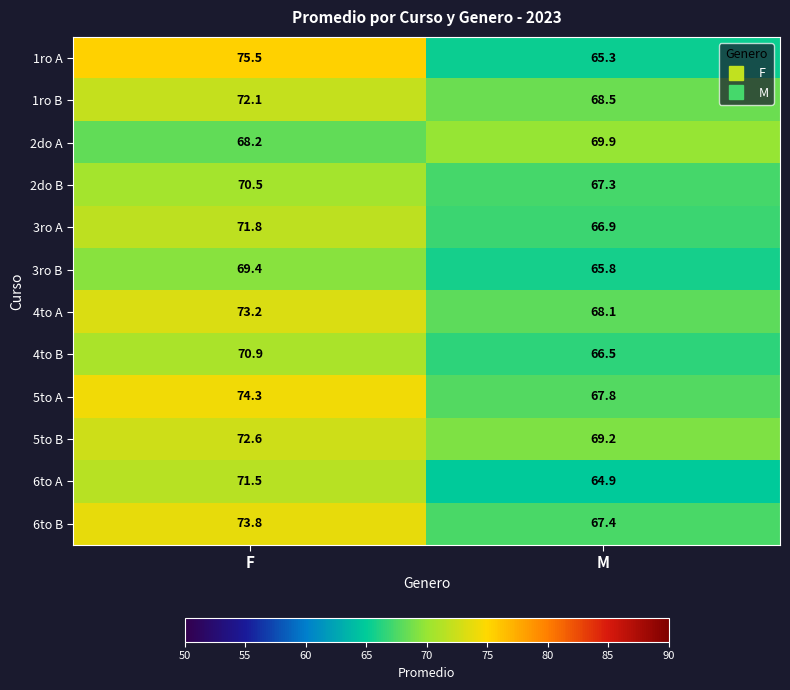

What is the difference between the 5to A values at M and F?

6.5